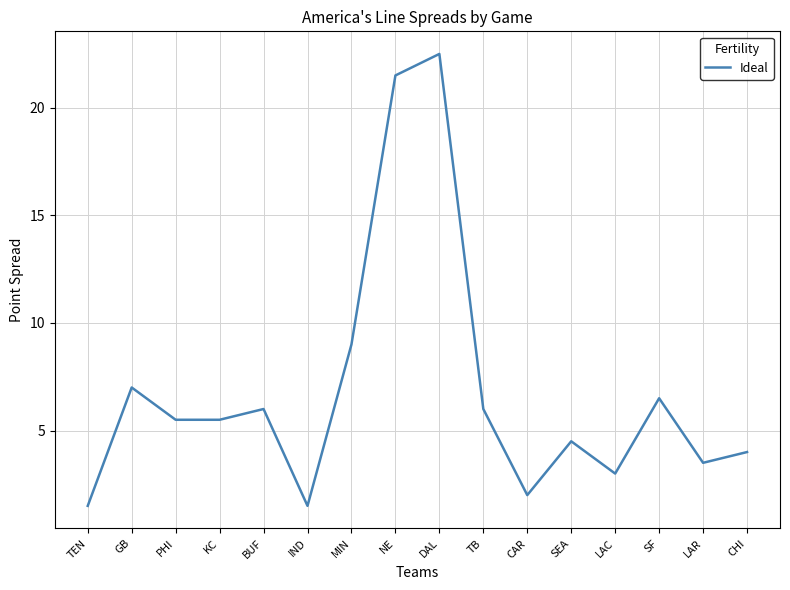

What is the sum of the values at MIN and CHI?

13.0